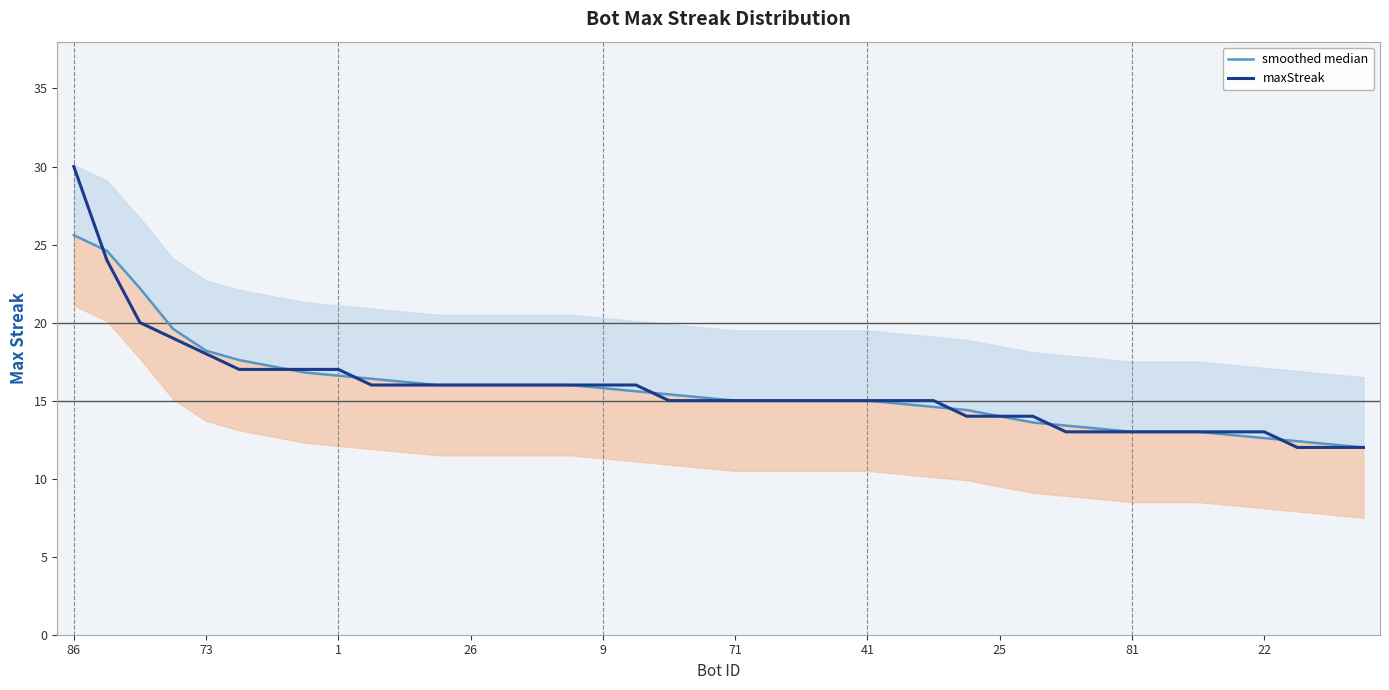

What is the highest value of the maxStreak series?

30